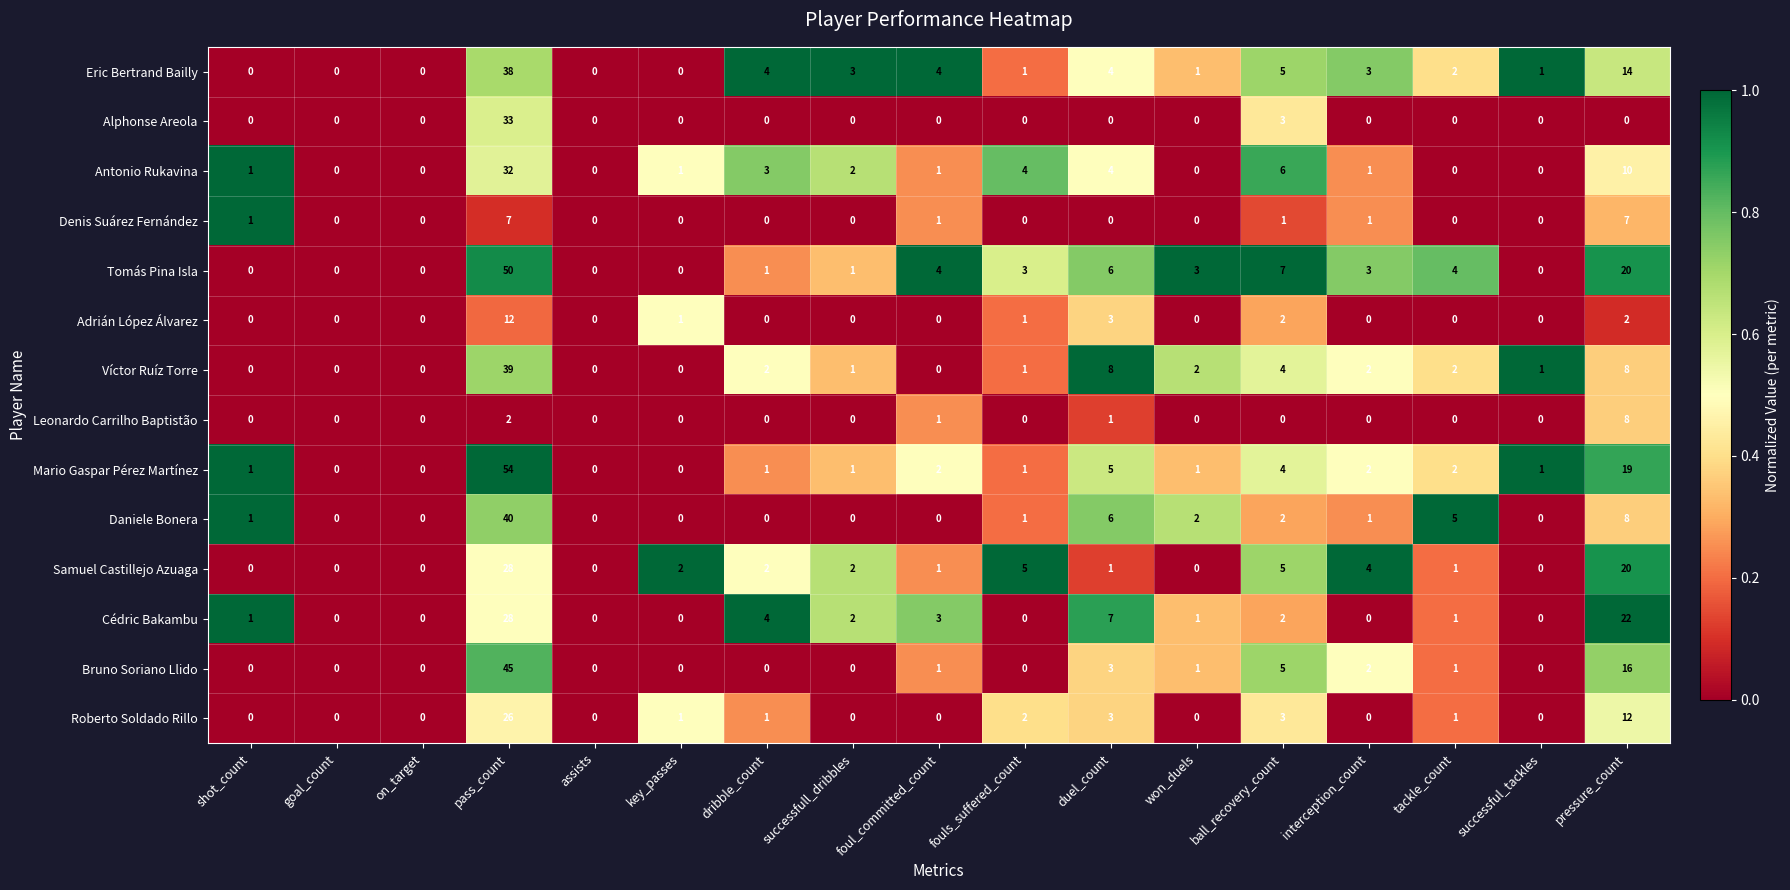

Which category has the highest value in the Eric Bertrand Bailly series?

pass_count